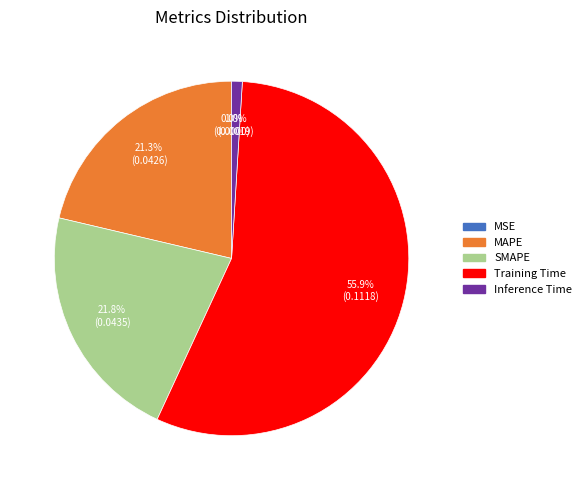

Combined, what portion of the pie is Inference Time and MAPE?

22.3%